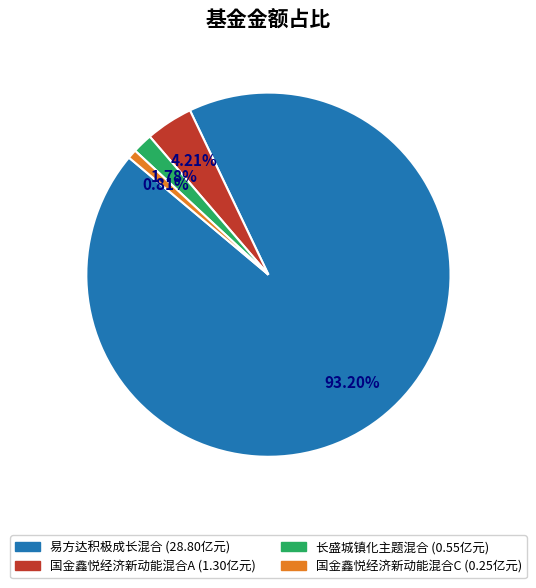

Is there any slice that represents more than half of the pie?

Yes